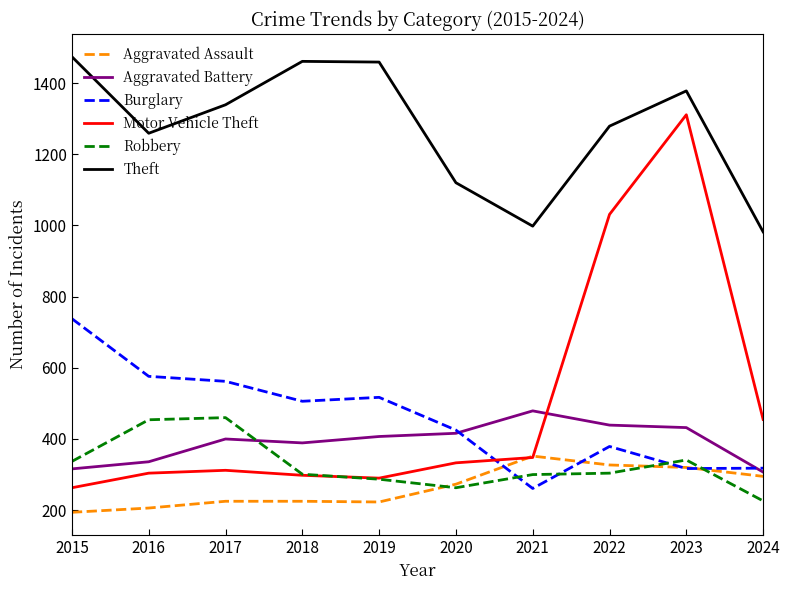

True or false: Aggravated Assault and Burglary cross at least once.

True